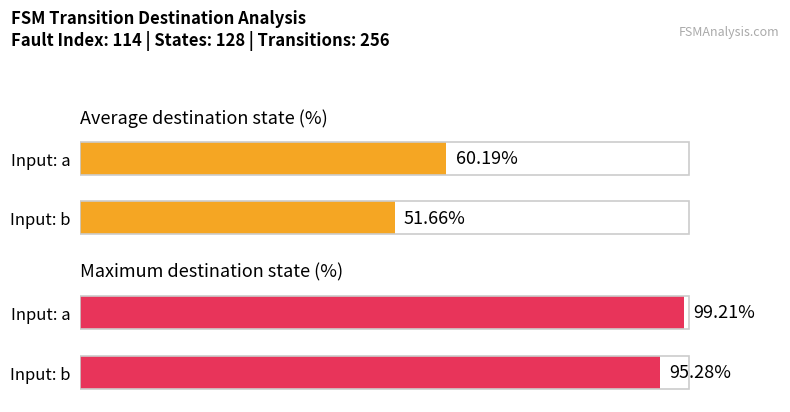

What is the difference between the highest and lowest values at Input: a?

39.0